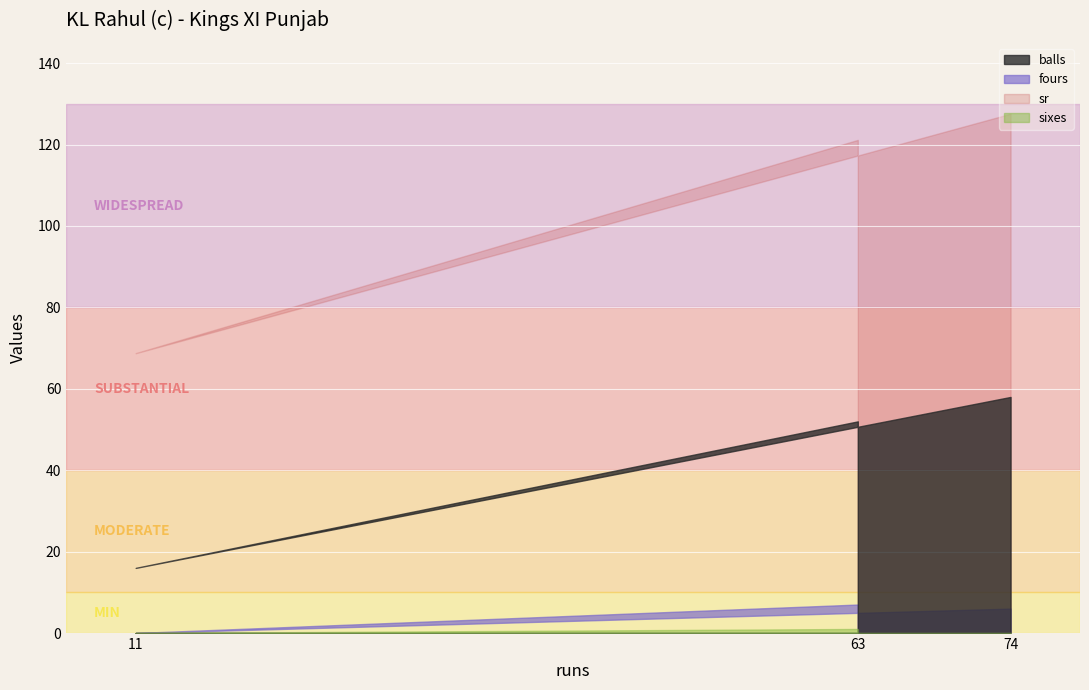

Is it true that balls equals 52.0 at 63?

True